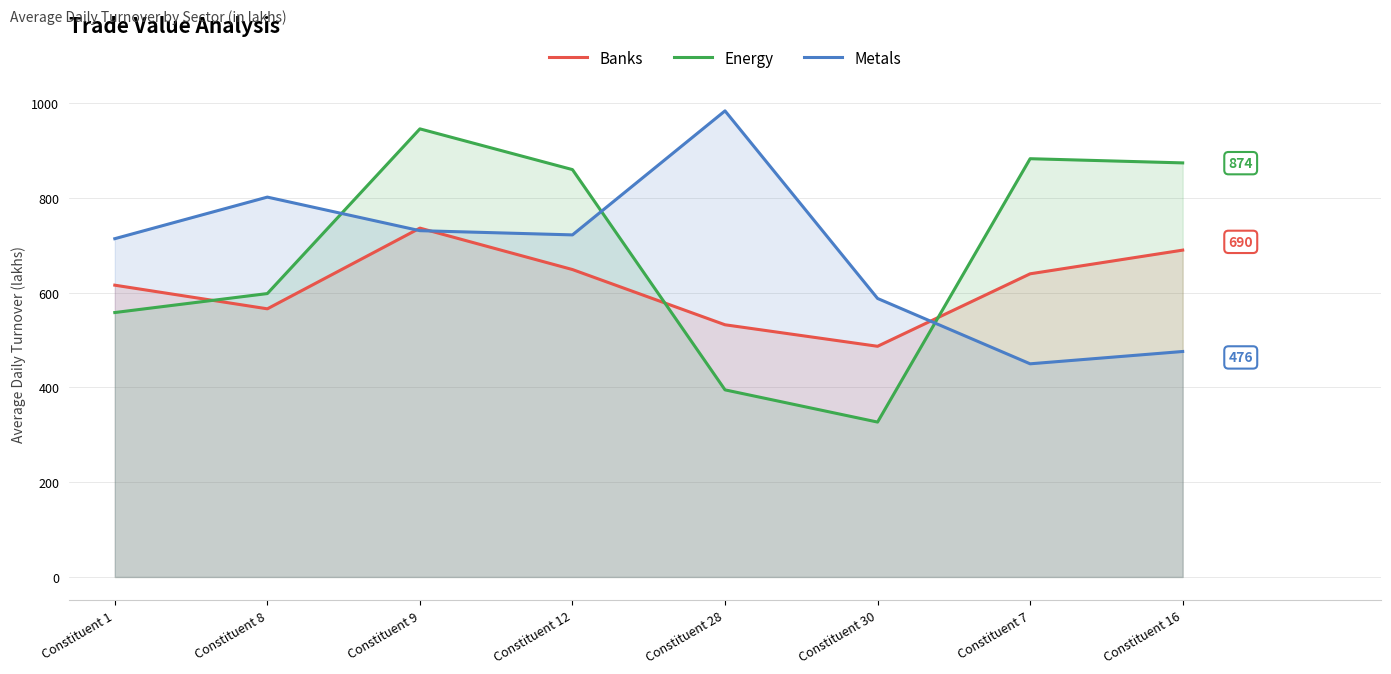

List the series in order of their peak value, lowest first.

Banks, Energy, Metals